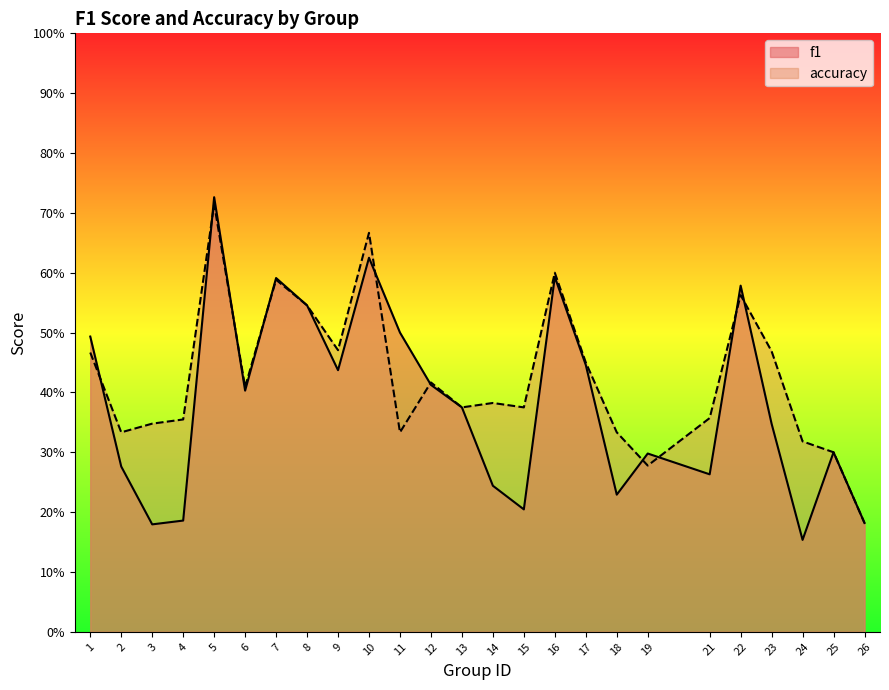

Rank the series at 8 from lowest to highest value.

f1, accuracy